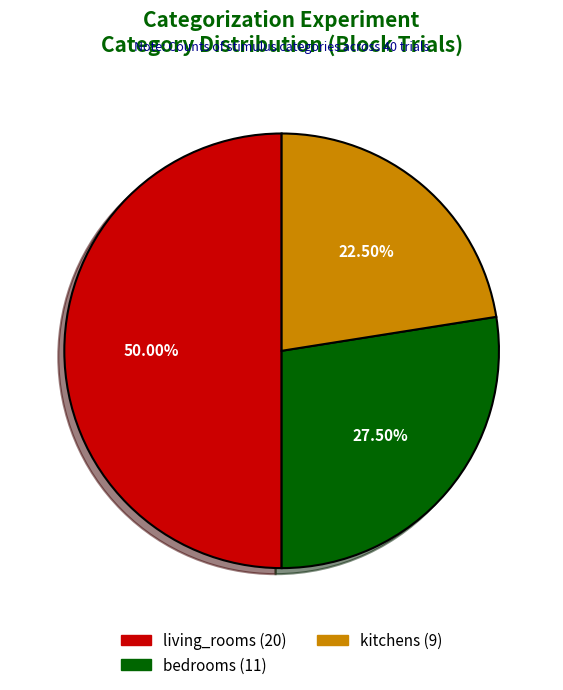

Approximately how many times larger is the value at living_rooms compared to bedrooms?

1.8